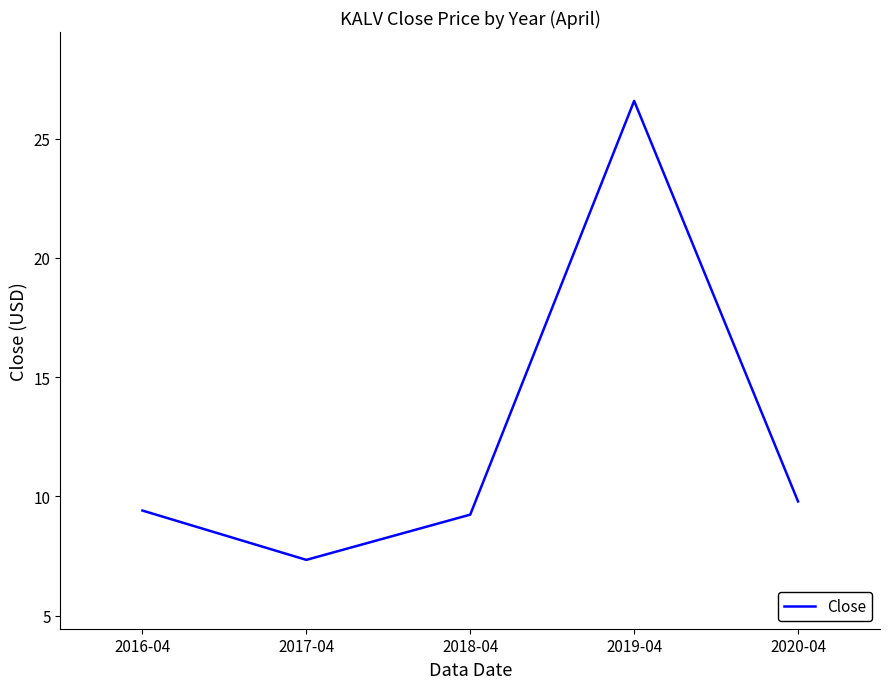

Is it true that the value at 2016-04 is 3.1?

False